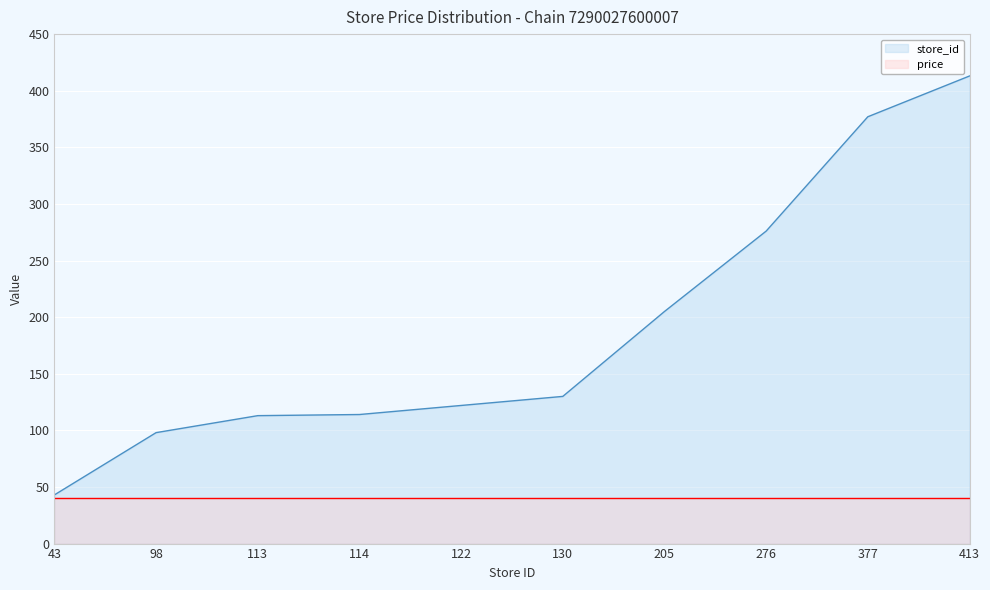

The chart shows a value of 43 at 43. True or false?

True